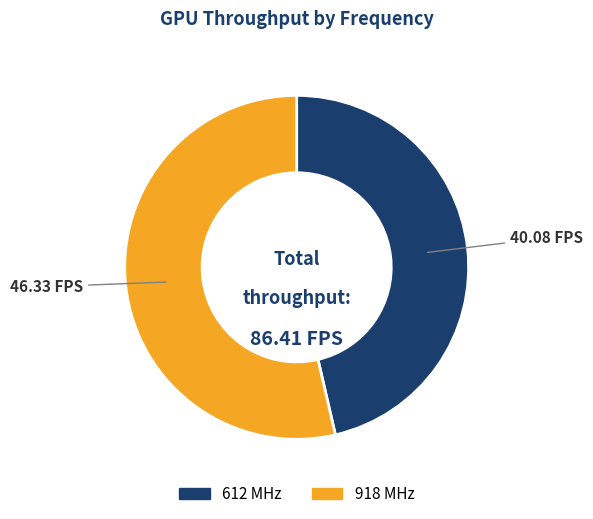

Does 612 MHz account for over 50% of the chart?

No